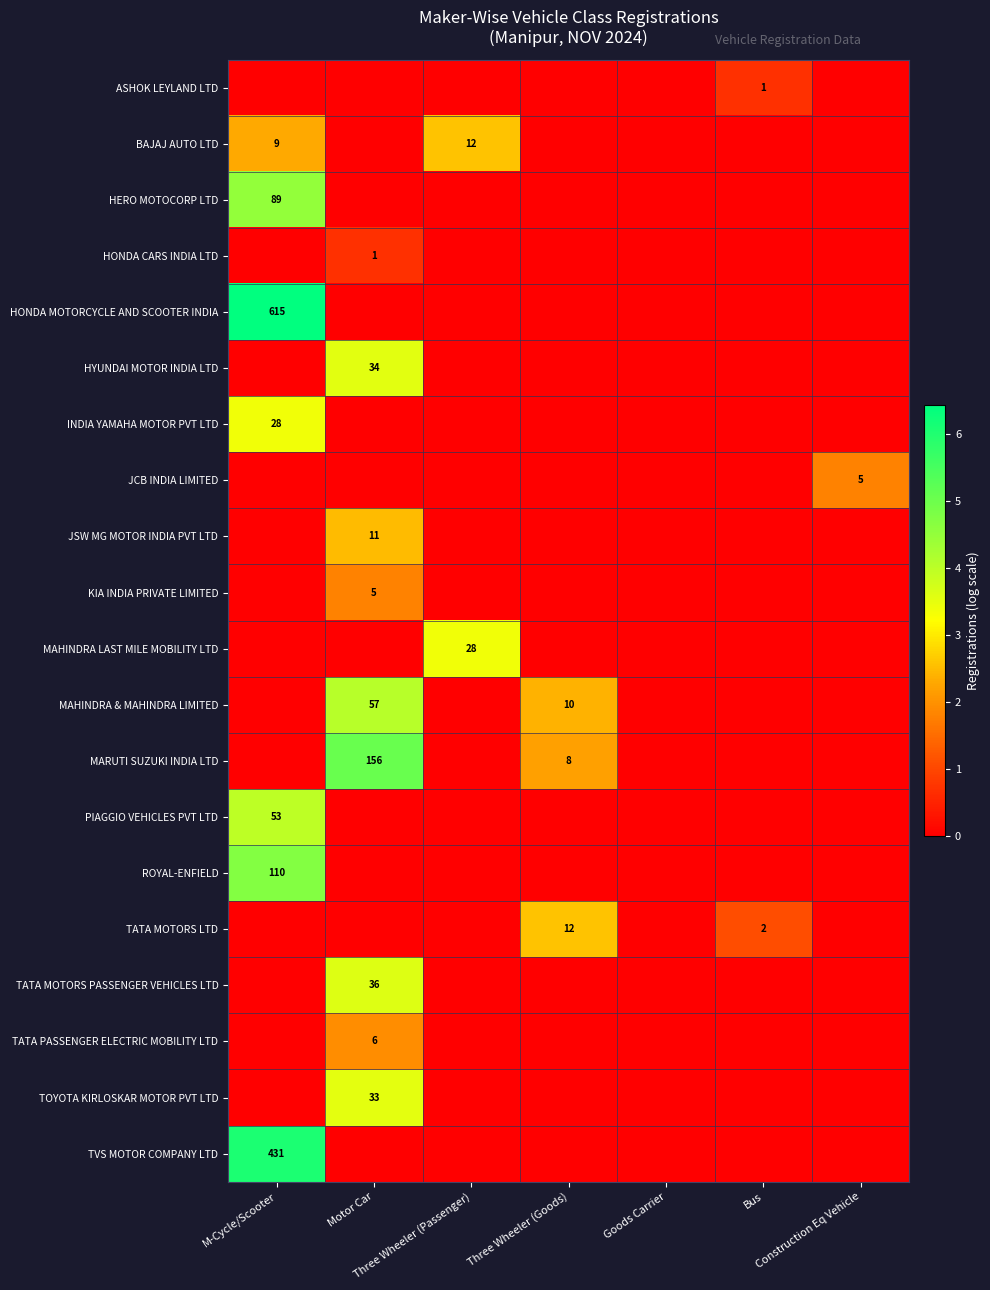

At Motor Car, list the series in order from largest to smallest.

MARUTI SUZUKI INDIA LTD, MAHINDRA & MAHINDRA LIMITED, TATA MOTORS PASSENGER VEHICLES LTD, HYUNDAI MOTOR INDIA LTD, TOYOTA KIRLOSKAR MOTOR PVT LTD, JSW MG MOTOR INDIA PVT LTD, TATA PASSENGER ELECTRIC MOBILITY LTD, KIA INDIA PRIVATE LIMITED, HONDA CARS INDIA LTD, ASHOK LEYLAND LTD, BAJAJ AUTO LTD, HERO MOTOCORP LTD, HONDA MOTORCYCLE AND SCOOTER INDIA, INDIA YAMAHA MOTOR PVT LTD, JCB INDIA LIMITED, MAHINDRA LAST MILE MOBILITY LTD, PIAGGIO VEHICLES PVT LTD, ROYAL-ENFIELD, TATA MOTORS LTD, TVS MOTOR COMPANY LTD